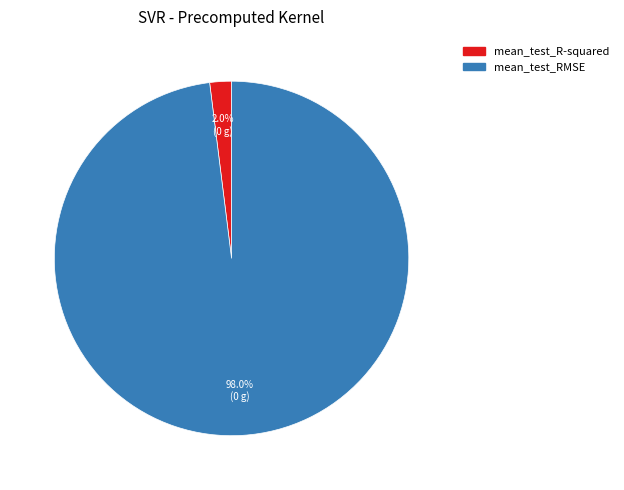

Rank the categories by value from lowest to highest.

mean_test_R-squared, mean_test_RMSE